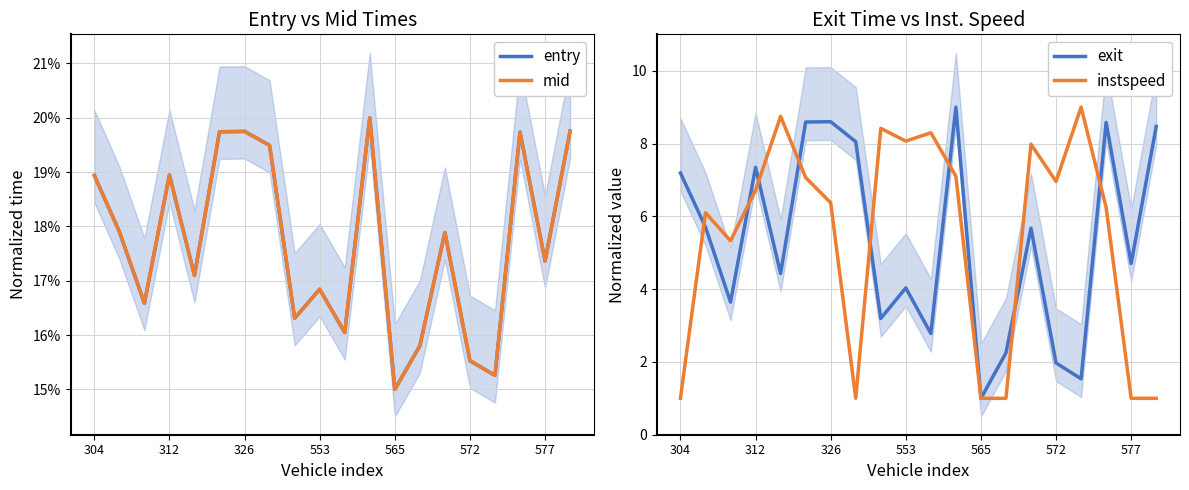

At how many categories does at least one series exceed 5?

17